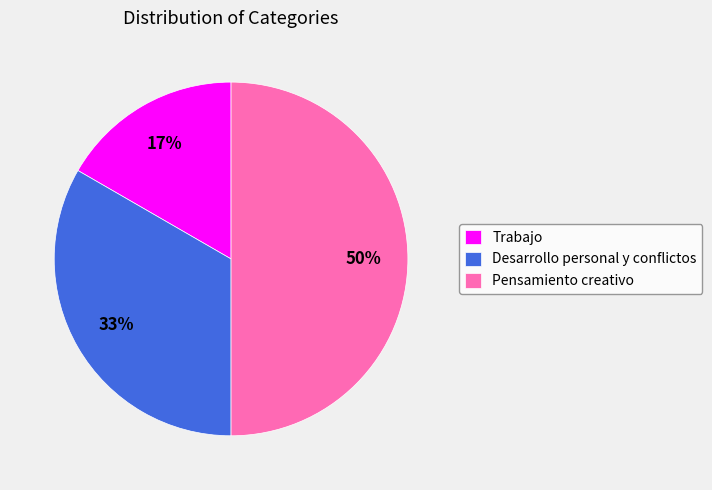

Which has a higher value, Trabajo or Pensamiento creativo?

Pensamiento creativo